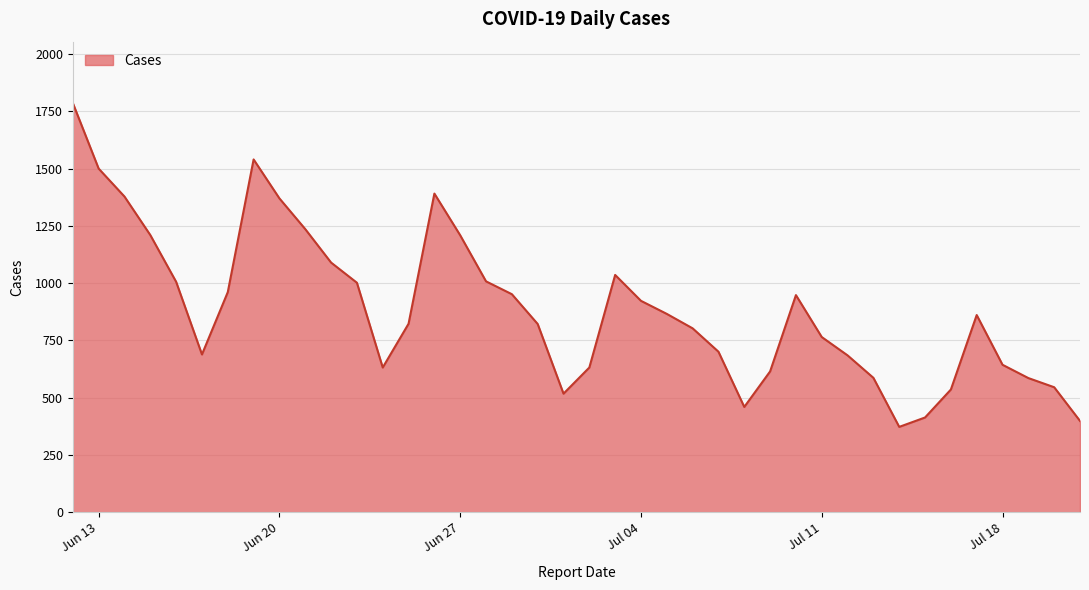

What is the greatest value displayed?

1786